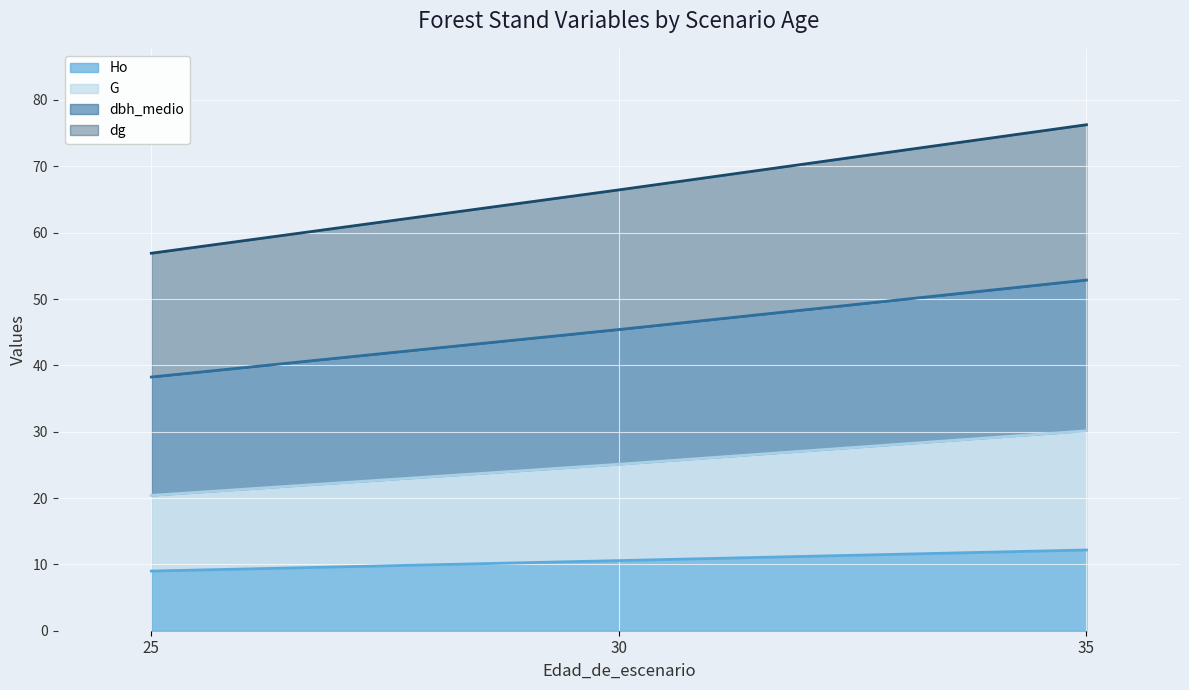

At which category is the sum across all series the highest?

35